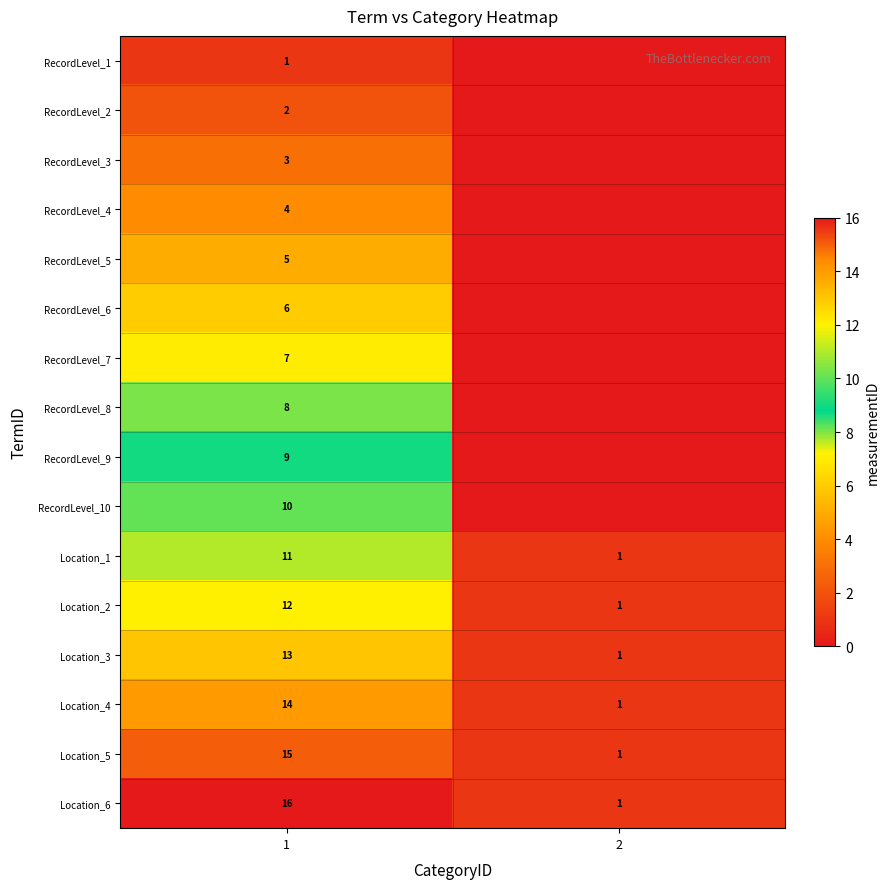

Is it true that Location_2 equals 2 at 2?

False